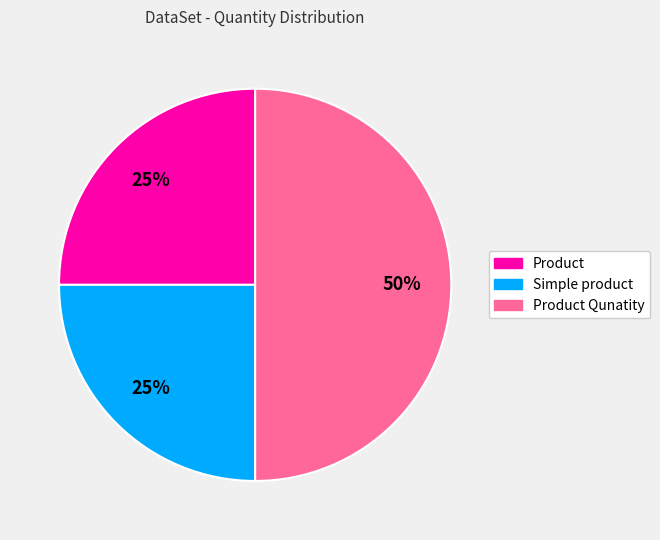

How many segments does this pie chart have?

3